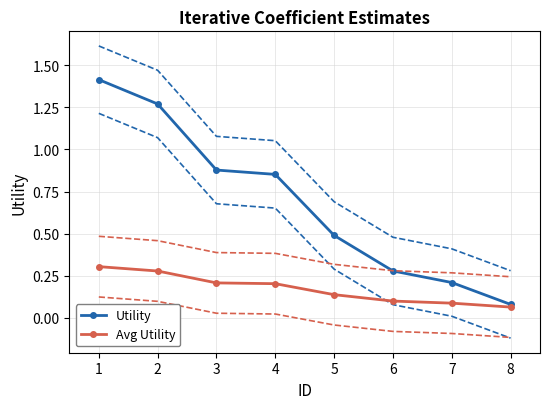

How many lines are shown in the chart?

6